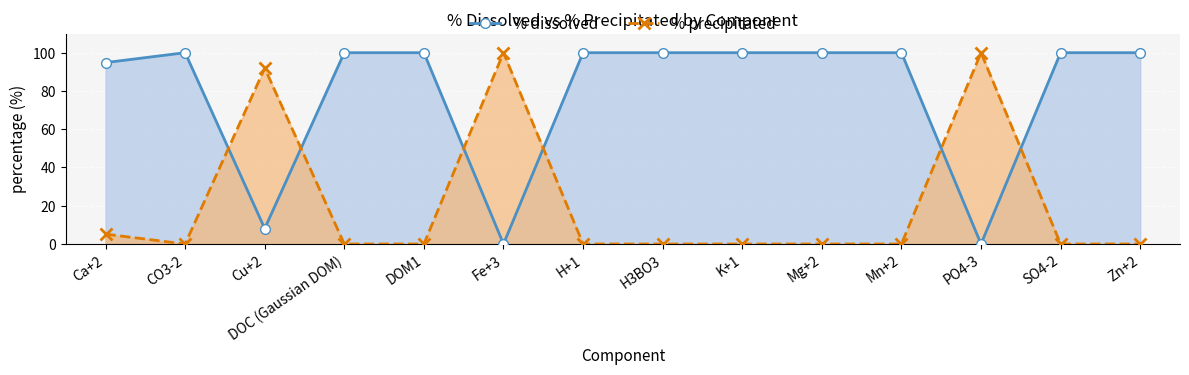

What is the label of the 6th point from the right?

K+1